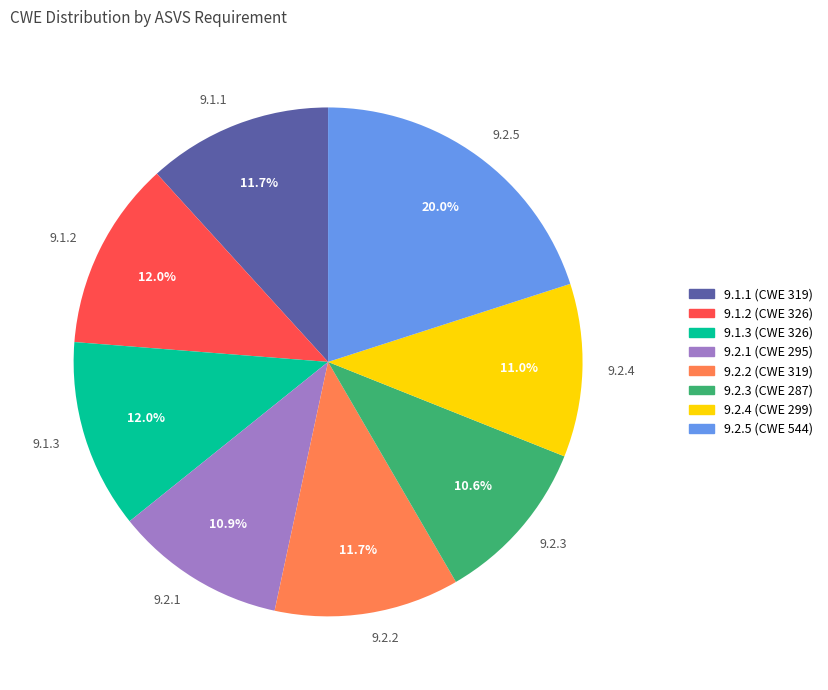

Combined, do 9.2.1 and 9.1.2 account for over 50%?

No